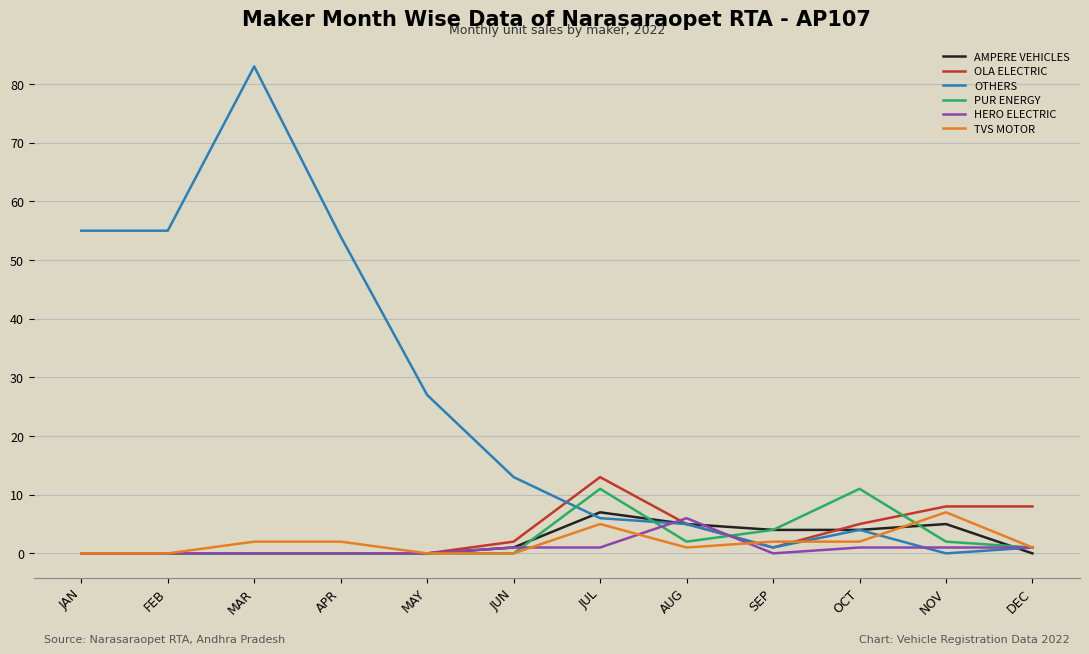

Which series has the largest range (max minus min)?

OTHERS